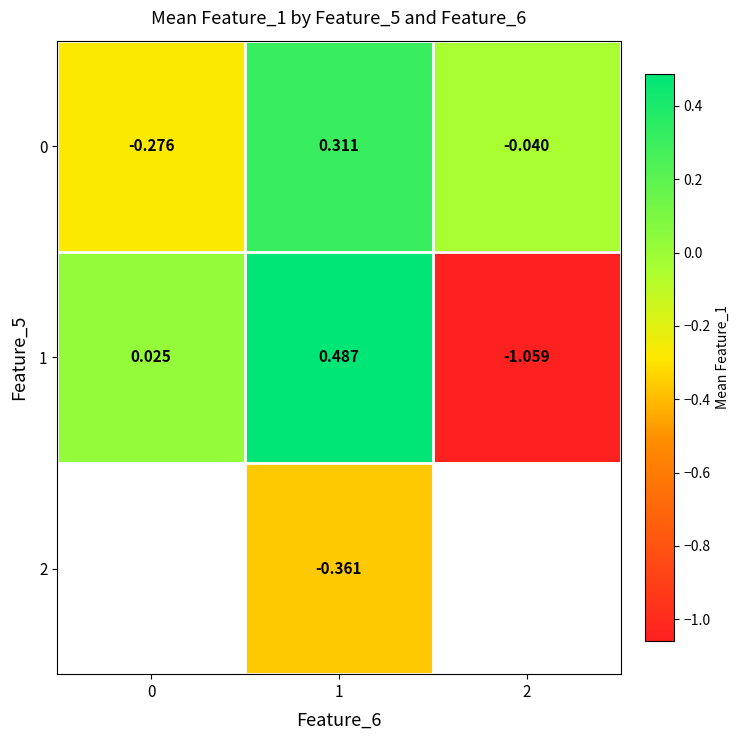

At which label does 0 first exceed 0?

1